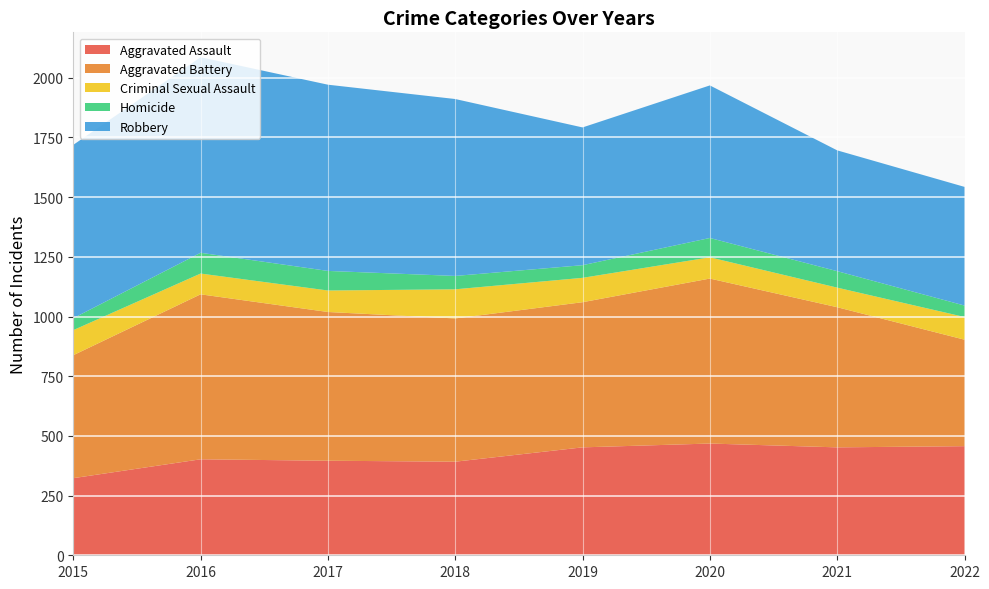

Reading left to right, transcribe all the data shown in this chart.

Aggravated Assault: 2015=323	2016=402	2017=396	2018=392	2019=452	2020=468	2021=452	2022=457
Aggravated Battery: 2015=515	2016=691	2017=623	2018=600	2019=608	2020=691	2021=587	2022=446
Criminal Sexual Assault: 2015=105	2016=87	2017=90	2018=122	2019=102	2020=89	2021=82	2022=95
Homicide: 2015=50	2016=87	2017=82	2018=56	2019=53	2020=81	2021=69	2022=48
Robbery: 2015=726	2016=819	2017=780	2018=741	2019=577	2020=639	2021=506	2022=497